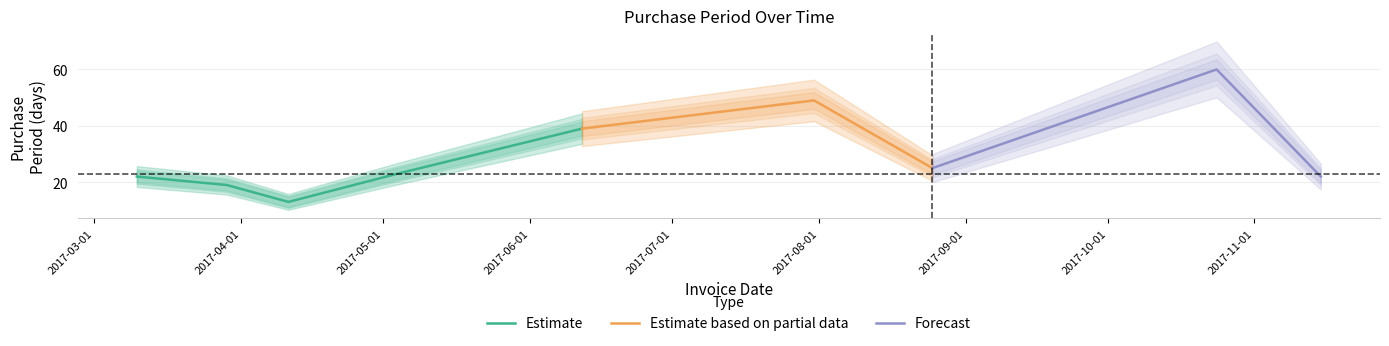

What is the ratio of the value at 2017-10-24 to the value at 2017-08-25?

2.4